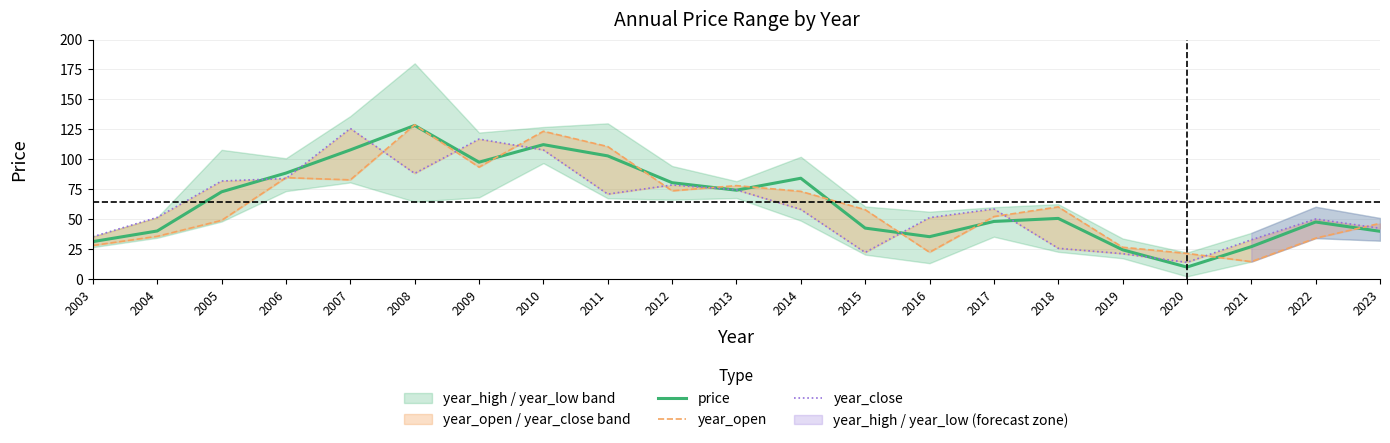

What is the highest value of the year_open series?

128.7